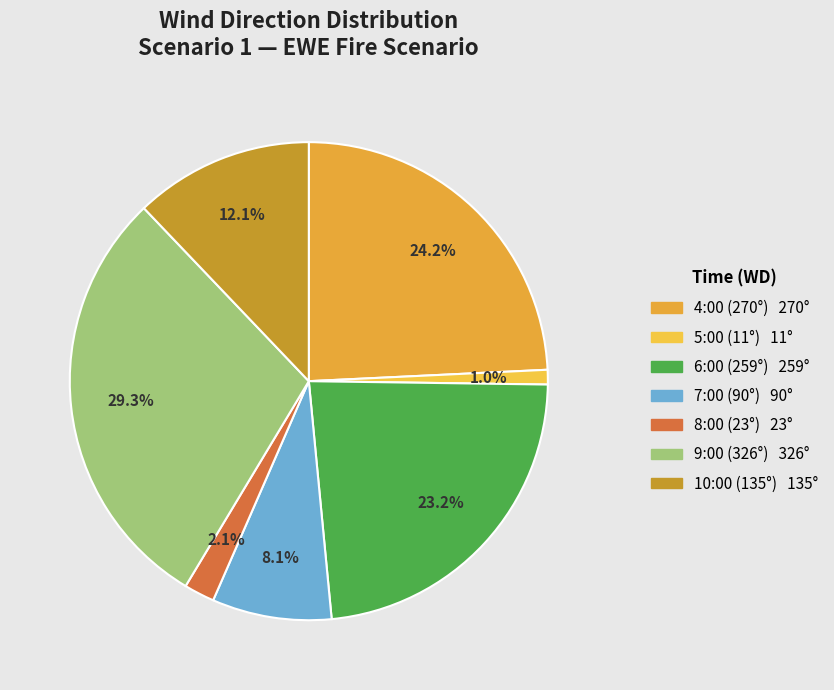

To the nearest percent, what is the difference between the largest and smallest slice percentages?

28%